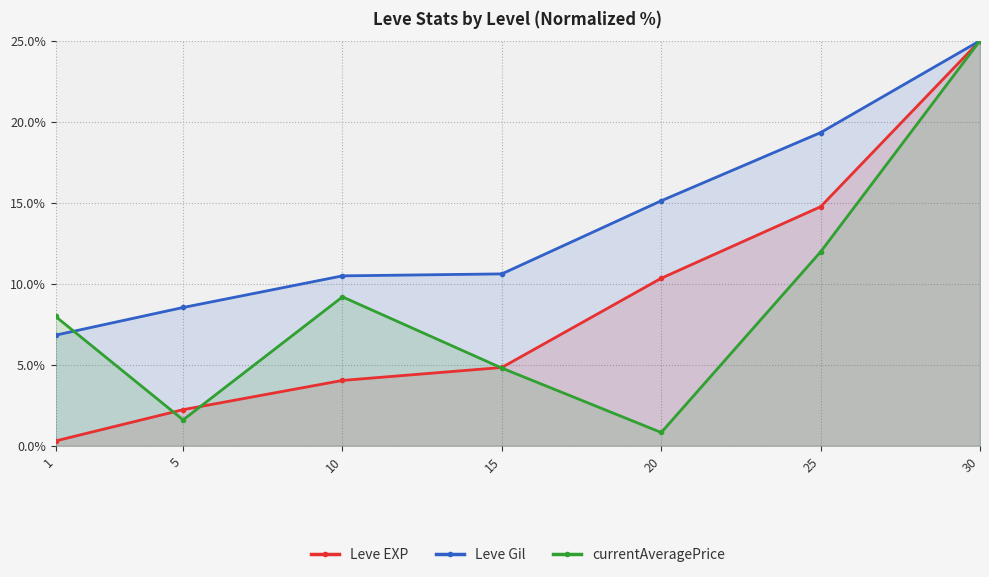

The value of currentAveragePrice at 30 is 44.7. True or false?

False